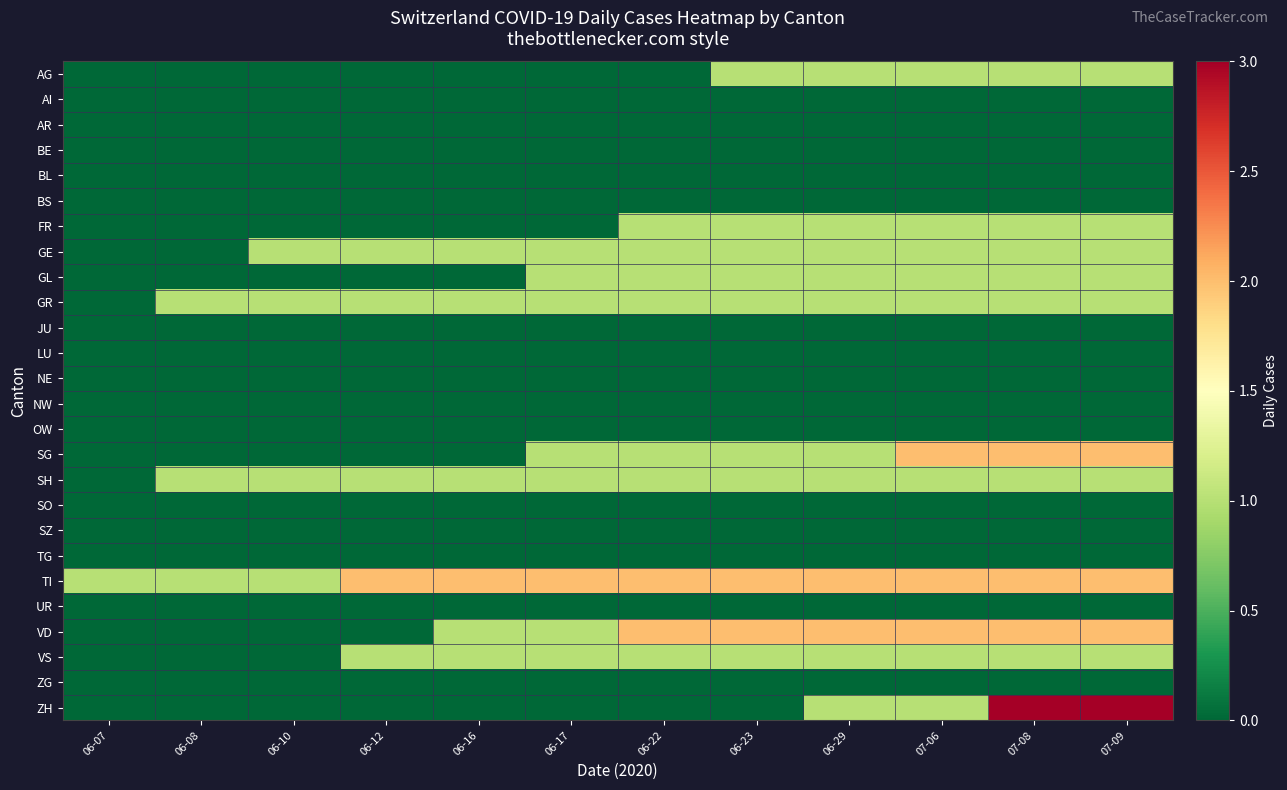

Which series has the largest total across all categories?

TI